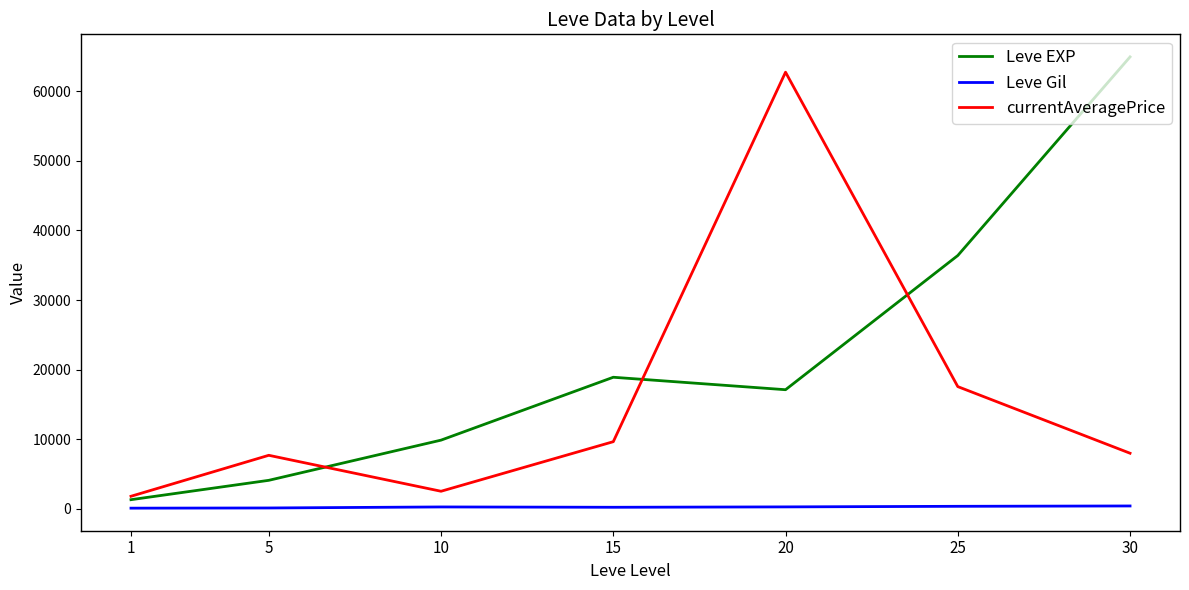

How many categories are shown in the chart?

7